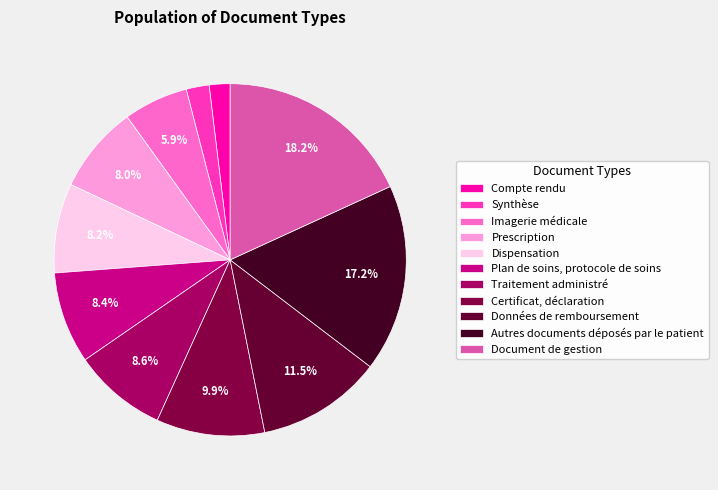

Between Autres documents déposés par le patient and Traitement administré, which is larger?

Autres documents déposés par le patient